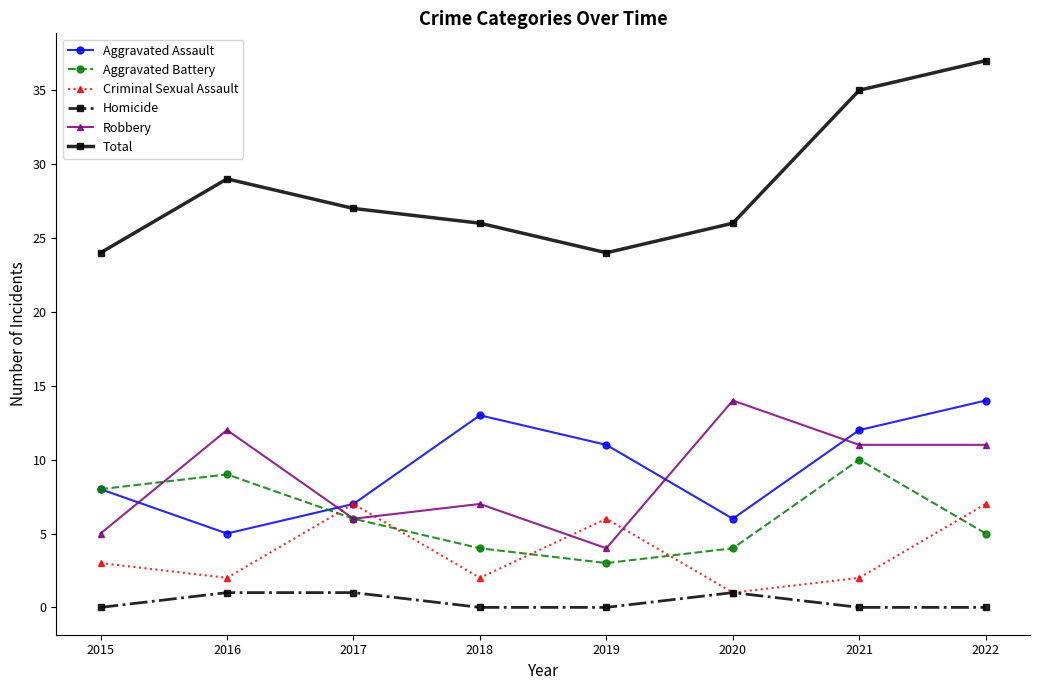

What are all the series names shown in the legend?

Aggravated Assault, Aggravated Battery, Criminal Sexual Assault, Homicide, Robbery, Total